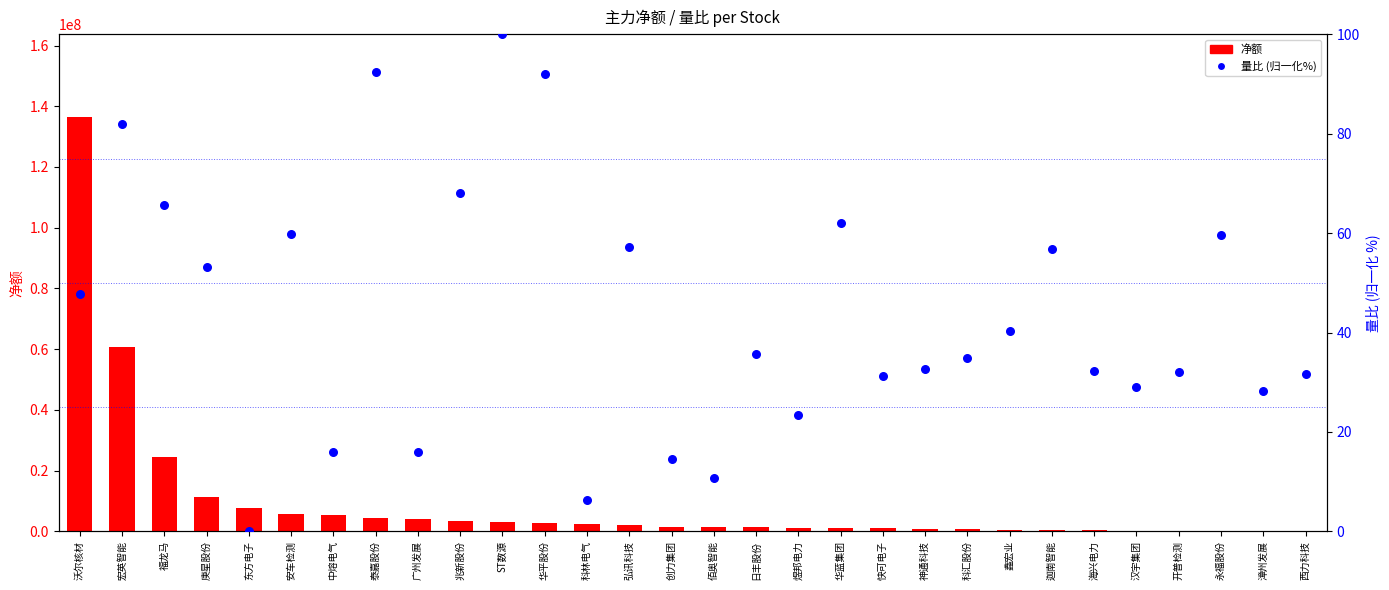

At which category is the sum across all series the highest?

沃尔核材